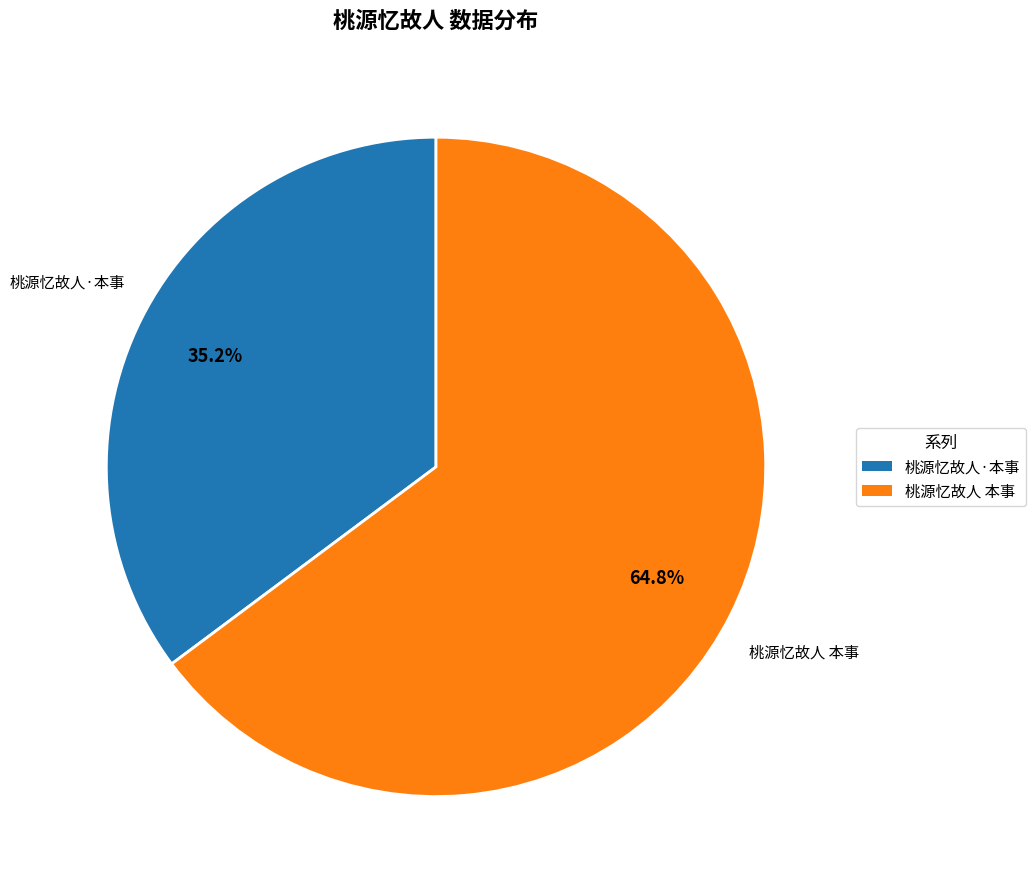

How many slices are in this pie chart?

2